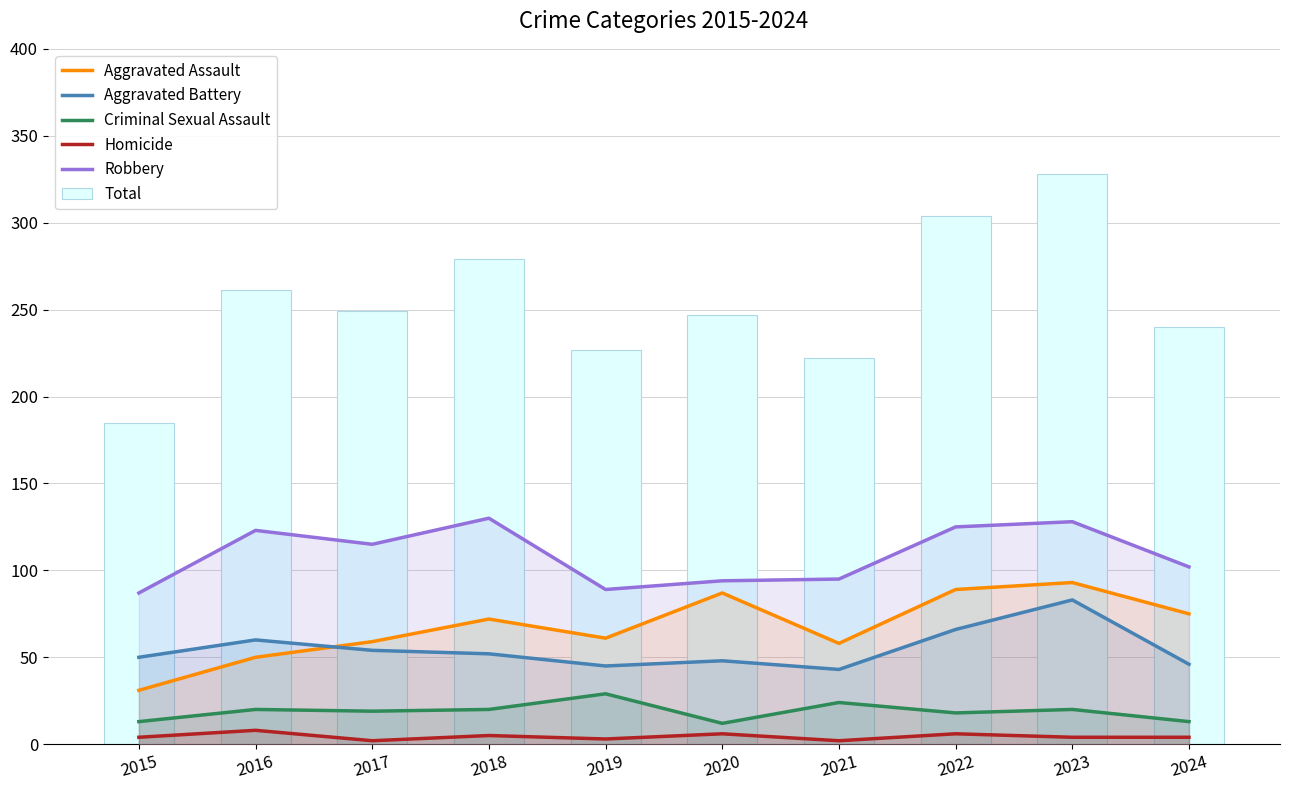

Which has a higher value, 2017 or 2022?

2022